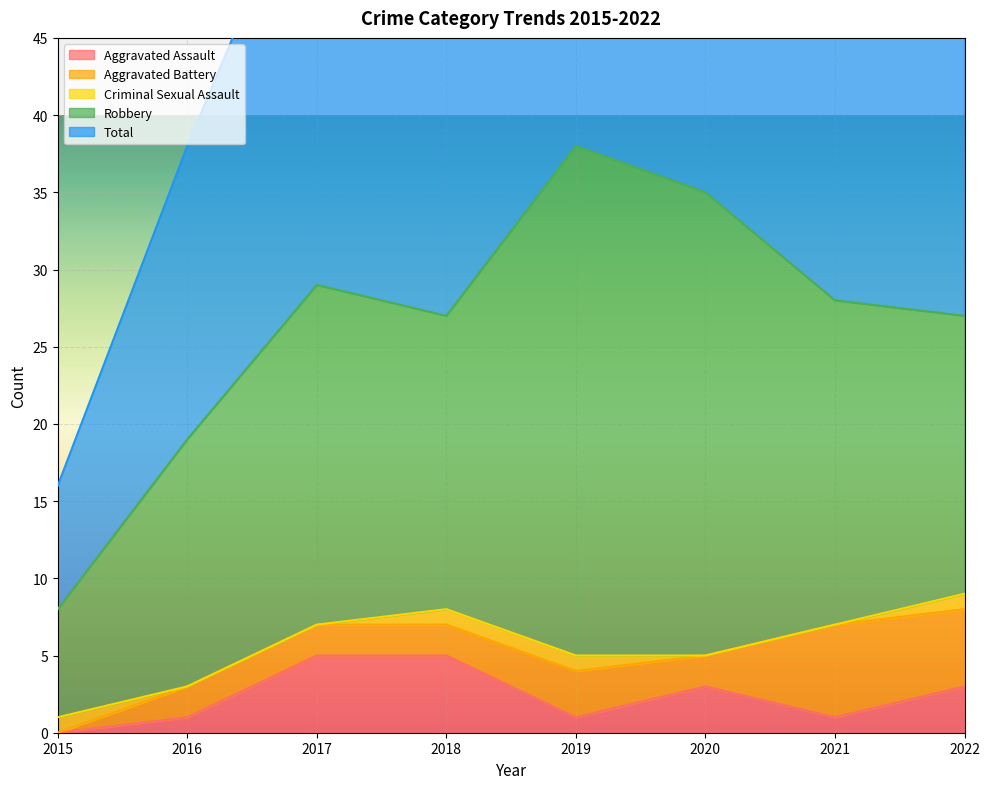

At which category is the sum across all series the highest?

2019